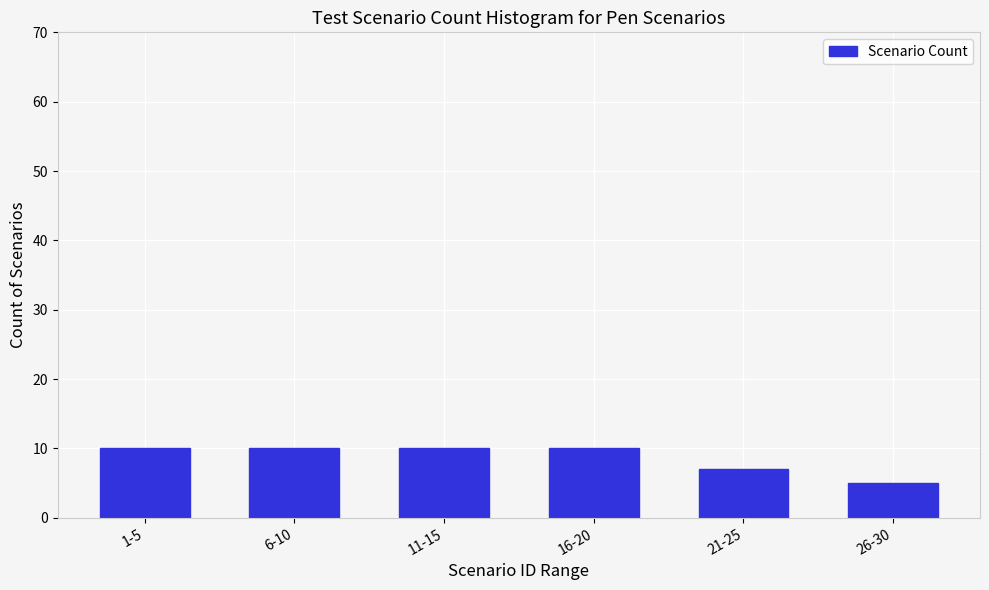

Reading right to left, list all the values displayed in this chart.

5	7	10	10	10	10